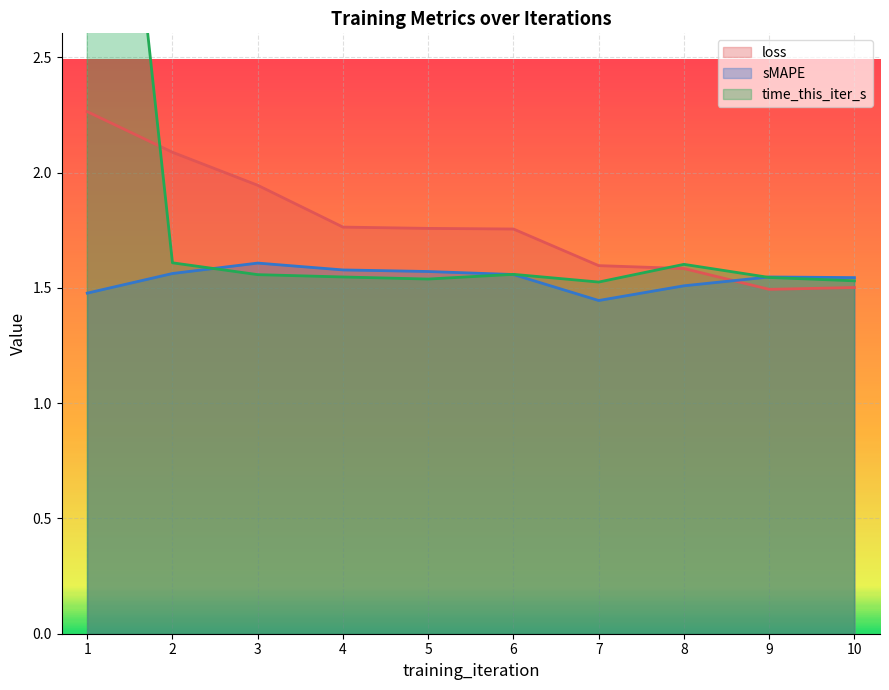

True or false: sMAPE and time_this_iter_s cross at least once.

True